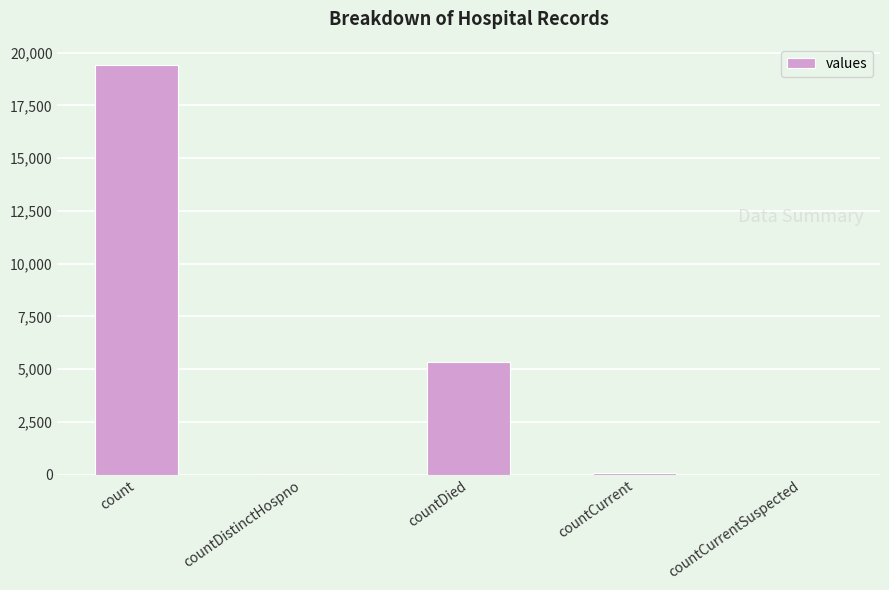

How many categories are shown in the chart?

5